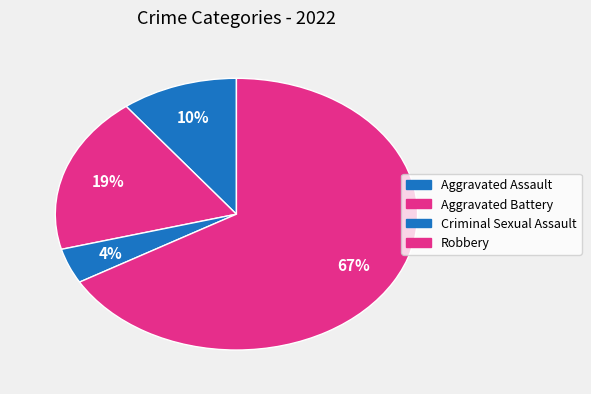

How many slices are in this pie chart?

4